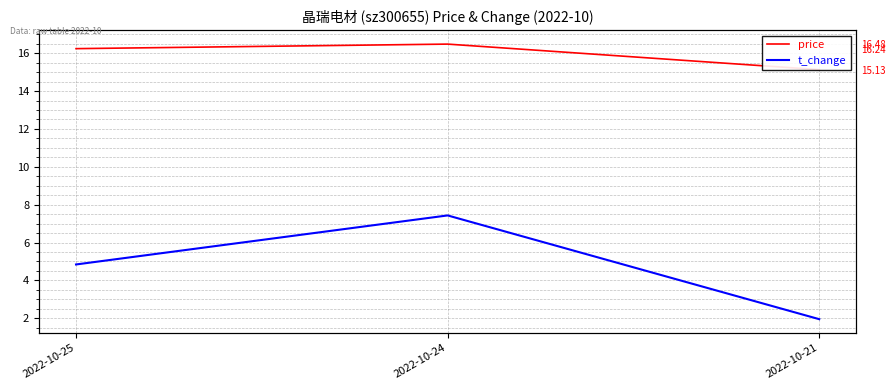

List the series in order of their peak value, highest first.

price, t_change